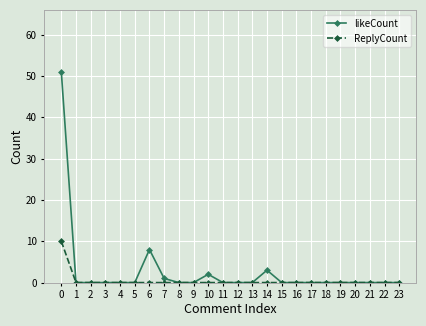

What is the highest value of the likeCount series?

51